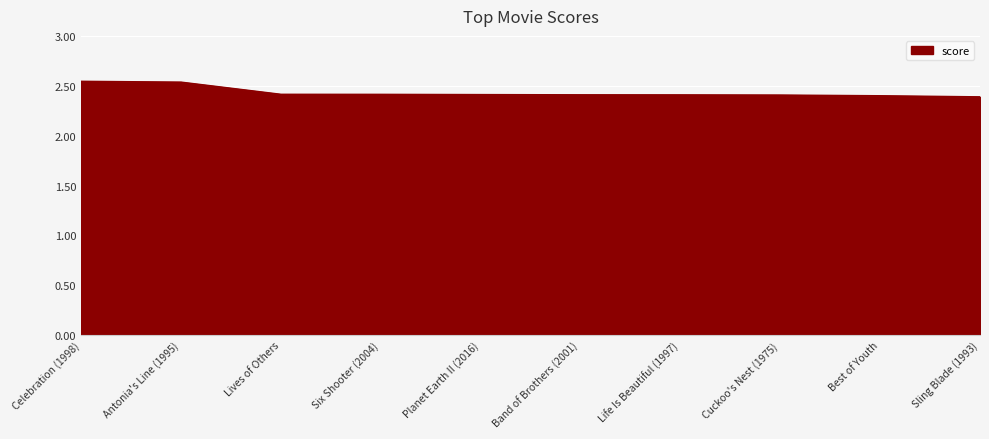

The chart shows a value of 0.6 at Celebration (1998). True or false?

False